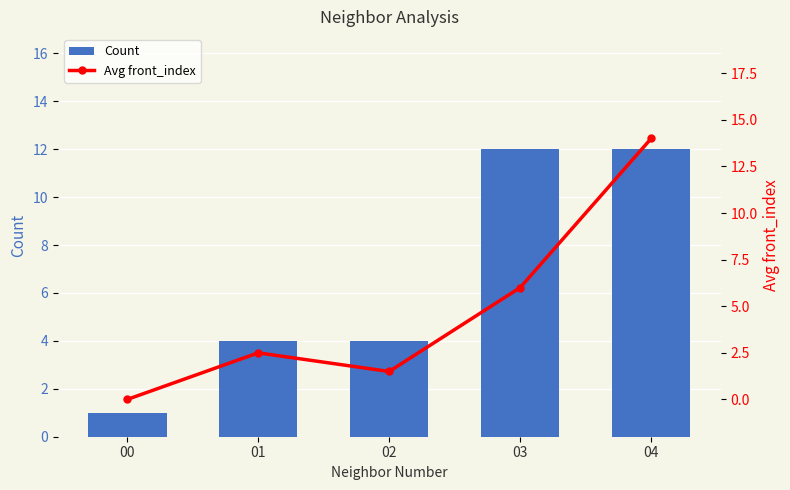

True or false: Count has a value of 16.4 at 04.

False